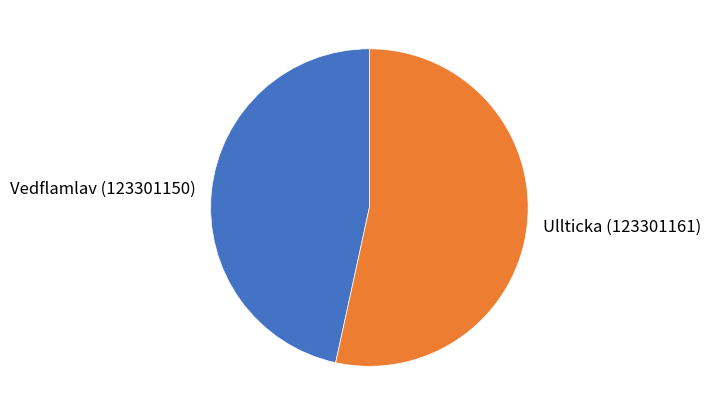

Count the number of slices in the pie.

2